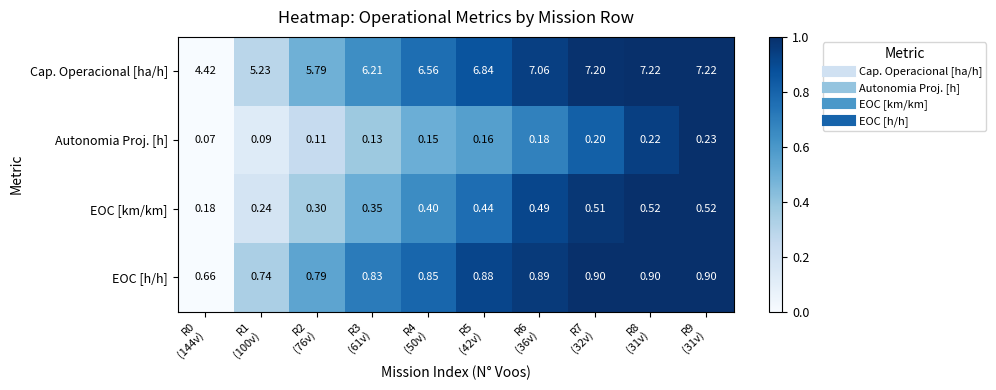

Which series has the largest total across all categories?

Cap. Operacional [ha/h]